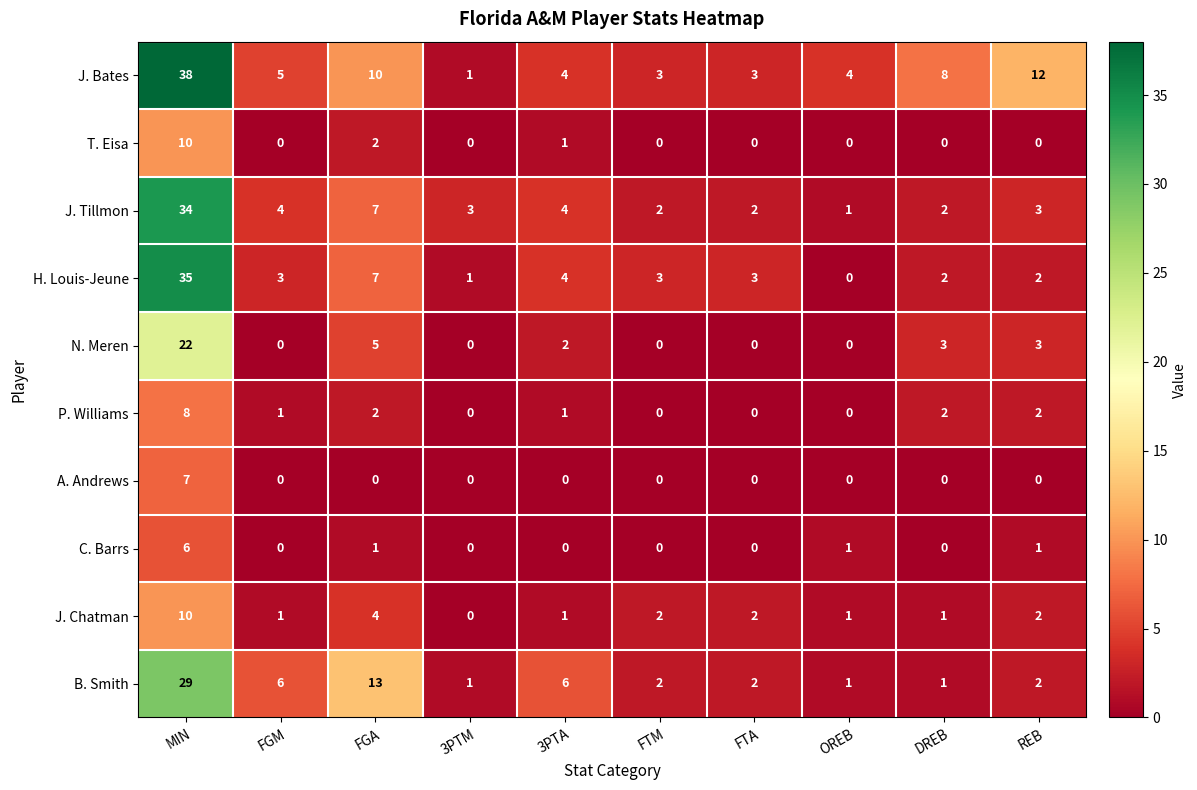

Is it true that H. Louis-Jeune equals 0 at OREB?

True